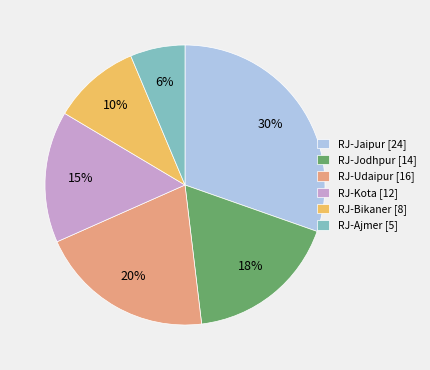

Which has a higher value, RJ-Jodhpur or RJ-Kota?

RJ-Jodhpur